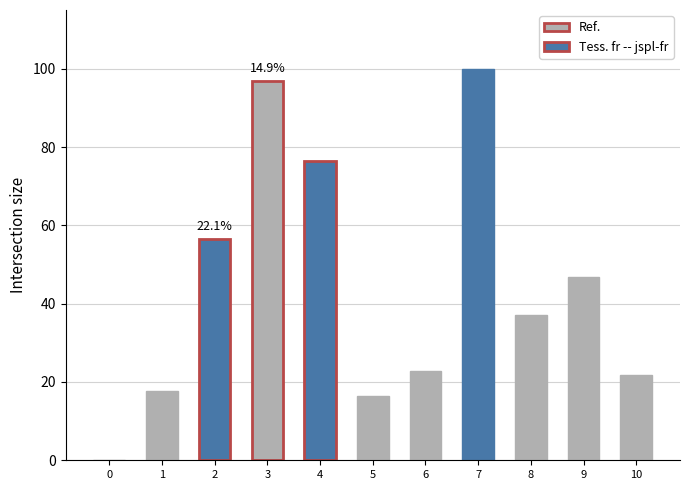

What is the greatest value displayed?

100.0